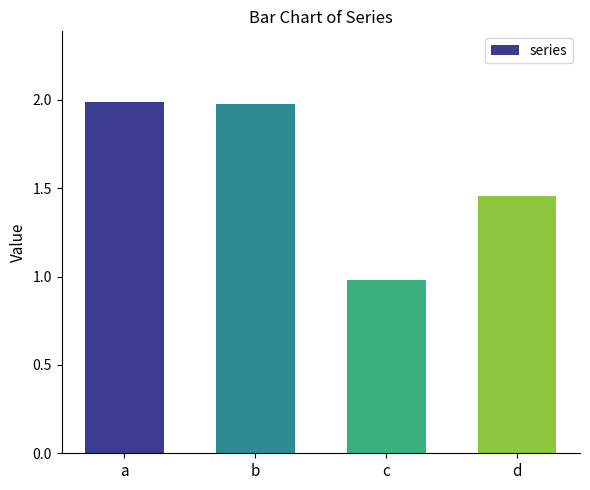

True or false: the data shows 2.1 at d.

False